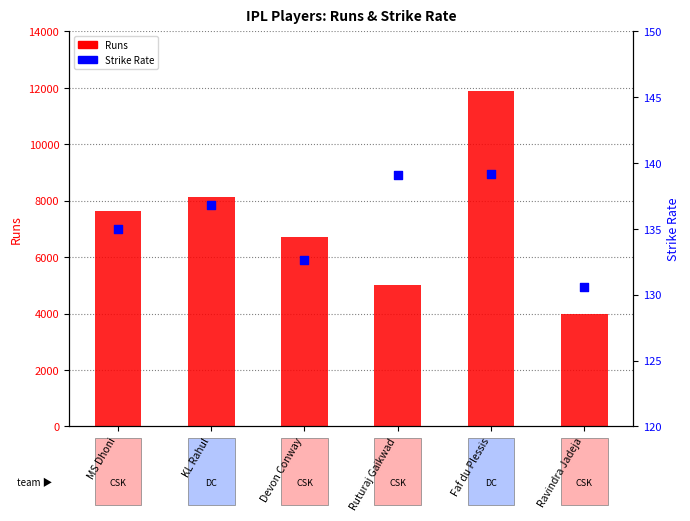

Which series has the largest total across all categories?

Runs